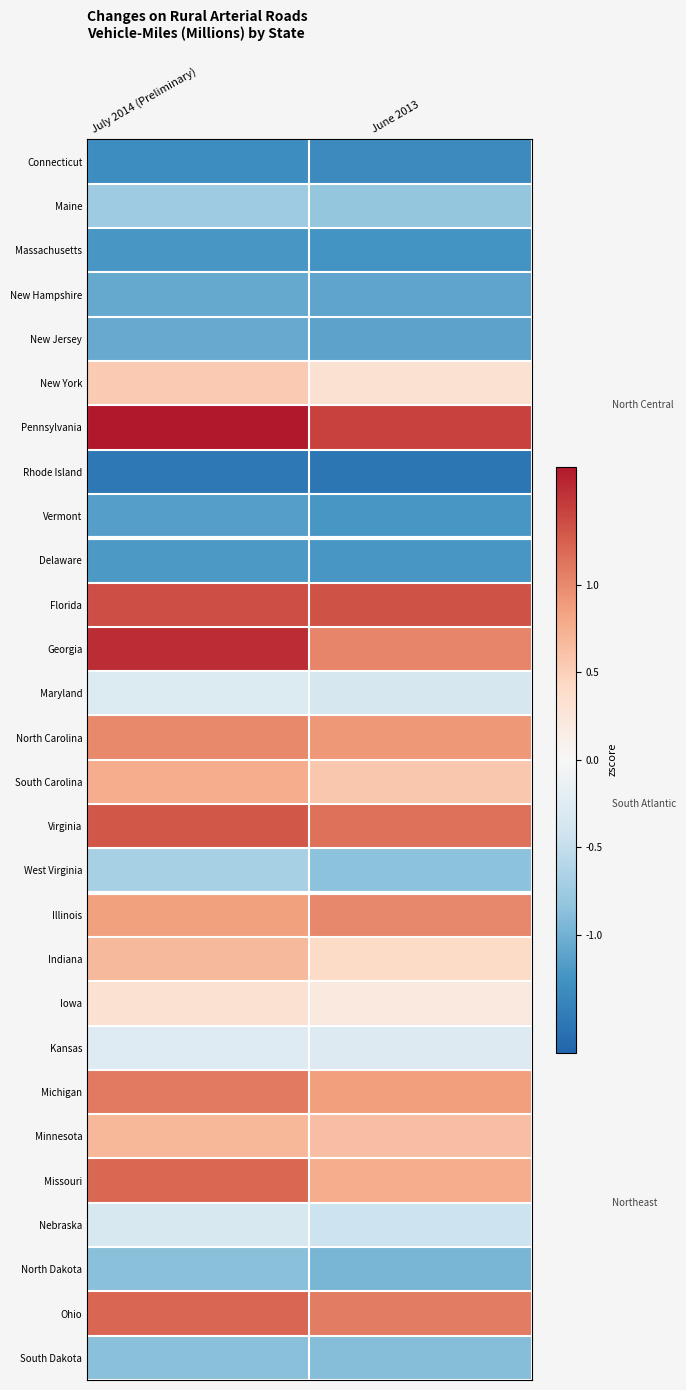

Reading left to right, transcribe all the data shown in this chart.

Connecticut: July 2014 (Preliminary)=-1.3	June 2013=-1.3
Maine: July 2014 (Preliminary)=-0.8	June 2013=-0.8
Massachusetts: July 2014 (Preliminary)=-1.2	June 2013=-1.3
New Hampshire: July 2014 (Preliminary)=-1.1	June 2013=-1.1
New Jersey: July 2014 (Preliminary)=-1.1	June 2013=-1.1
New York: July 2014 (Preliminary)=0.5	June 2013=0.3
Pennsylvania: July 2014 (Preliminary)=1.7	June 2013=1.4
Rhode Island: July 2014 (Preliminary)=-1.5	June 2013=-1.5
Vermont: July 2014 (Preliminary)=-1.2	June 2013=-1.2
Delaware: July 2014 (Preliminary)=-1.2	June 2013=-1.2
Florida: July 2014 (Preliminary)=1.4	June 2013=1.3
Georgia: July 2014 (Preliminary)=1.6	June 2013=1.0
Maryland: July 2014 (Preliminary)=-0.3	June 2013=-0.4
North Carolina: July 2014 (Preliminary)=1.0	June 2013=0.9
South Carolina: July 2014 (Preliminary)=0.8	June 2013=0.6
Virginia: July 2014 (Preliminary)=1.3	June 2013=1.1
West Virginia: July 2014 (Preliminary)=-0.7	June 2013=-0.9
Illinois: July 2014 (Preliminary)=0.9	June 2013=1.0
Indiana: July 2014 (Preliminary)=0.7	June 2013=0.4
Iowa: July 2014 (Preliminary)=0.3	June 2013=0.2
Kansas: July 2014 (Preliminary)=-0.3	June 2013=-0.3
Michigan: July 2014 (Preliminary)=1.1	June 2013=0.9
Minnesota: July 2014 (Preliminary)=0.7	June 2013=0.6
Missouri: July 2014 (Preliminary)=1.2	June 2013=0.8
Nebraska: July 2014 (Preliminary)=-0.3	June 2013=-0.4
North Dakota: July 2014 (Preliminary)=-0.9	June 2013=-1.0
Ohio: July 2014 (Preliminary)=1.2	June 2013=1.1
South Dakota: July 2014 (Preliminary)=-0.9	June 2013=-0.9